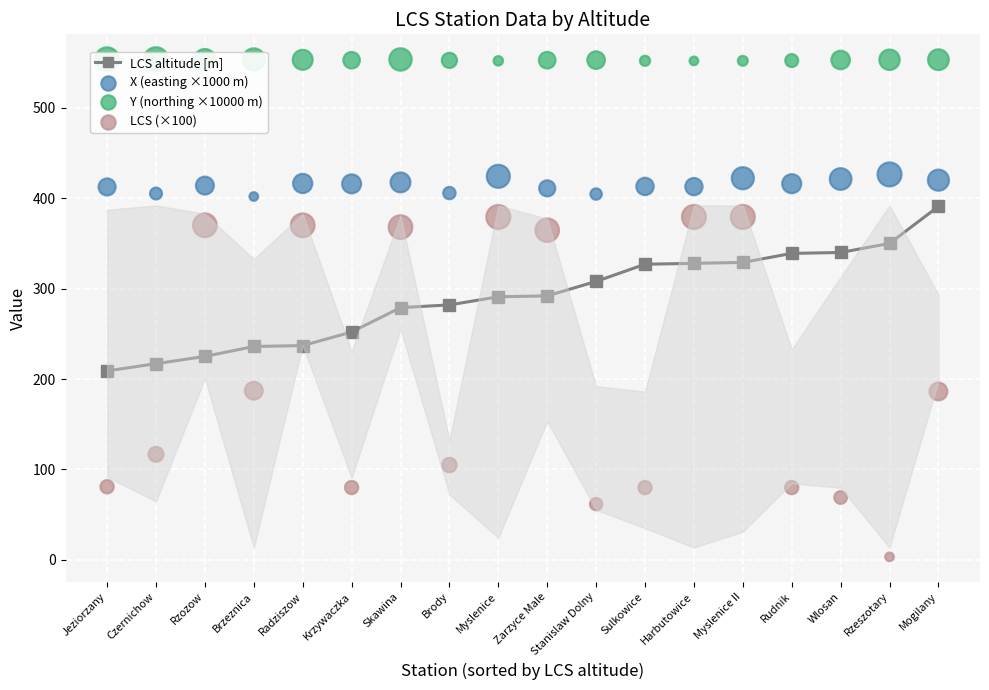

At how many categories does at least one series exceed 506?

18